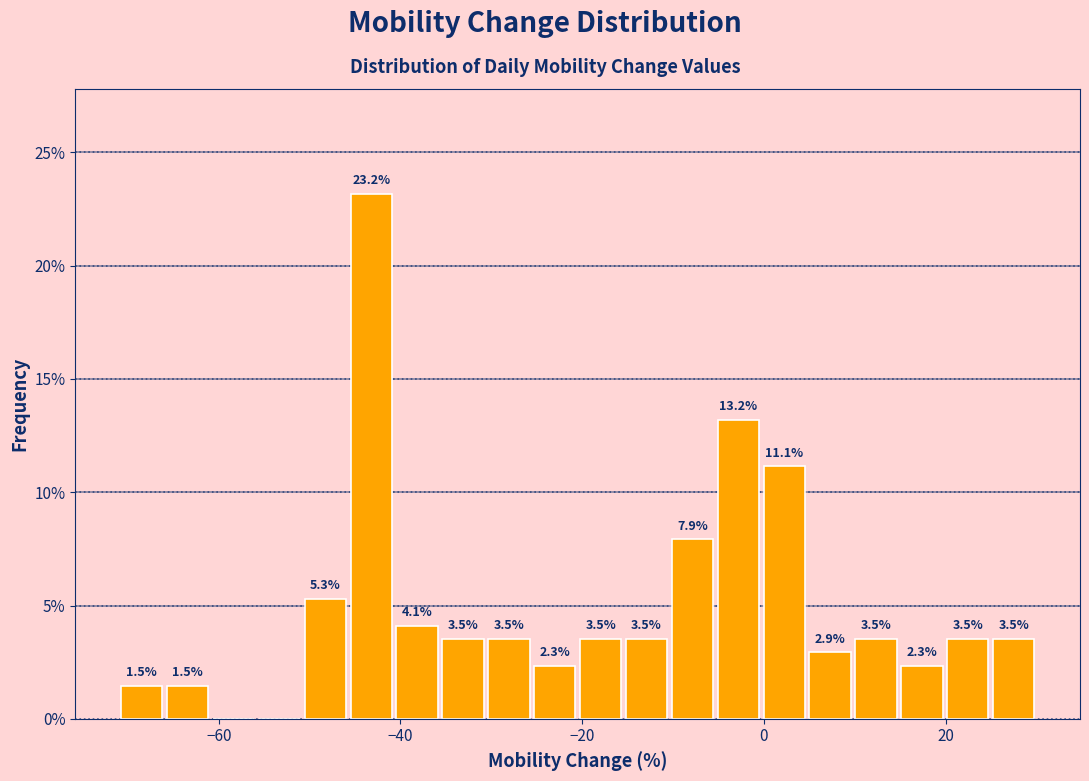

Read against the x-axis, roughly where is the centre of the tallest bar?

-44